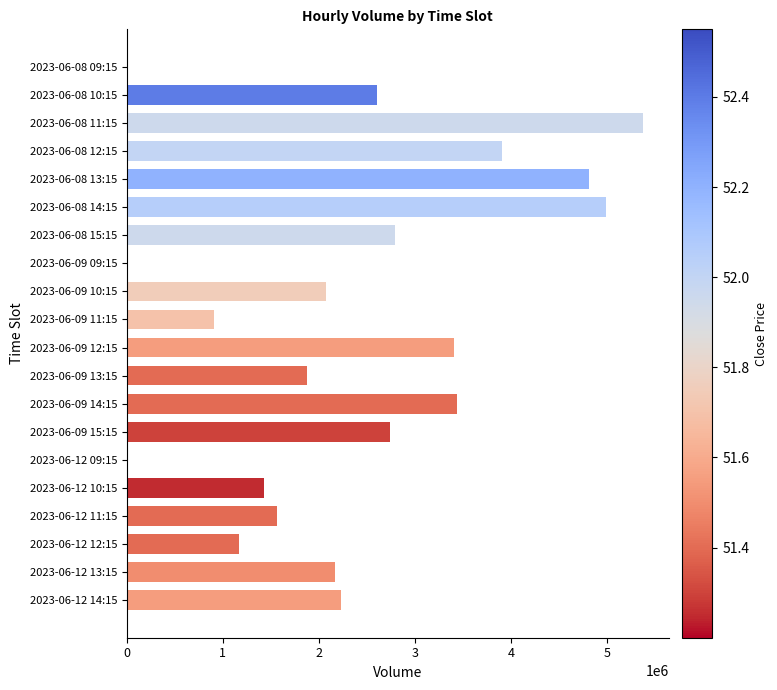

Reading top to bottom, extract all data points from this chart.

2023-06-08 09:15=0	2023-06-08 10:15=2610108	2023-06-08 11:15=5378589	2023-06-08 12:15=3909987	2023-06-08 13:15=4810223	2023-06-08 14:15=4988197	2023-06-08 15:15=2796486	2023-06-09 09:15=0	2023-06-09 10:15=2080342	2023-06-09 11:15=904653	2023-06-09 12:15=3404662	2023-06-09 13:15=1877592	2023-06-09 14:15=3440429	2023-06-09 15:15=2743785	2023-06-12 09:15=0	2023-06-12 10:15=1430720	2023-06-12 11:15=1566382	2023-06-12 12:15=1167529	2023-06-12 13:15=2169777	2023-06-12 14:15=2227295